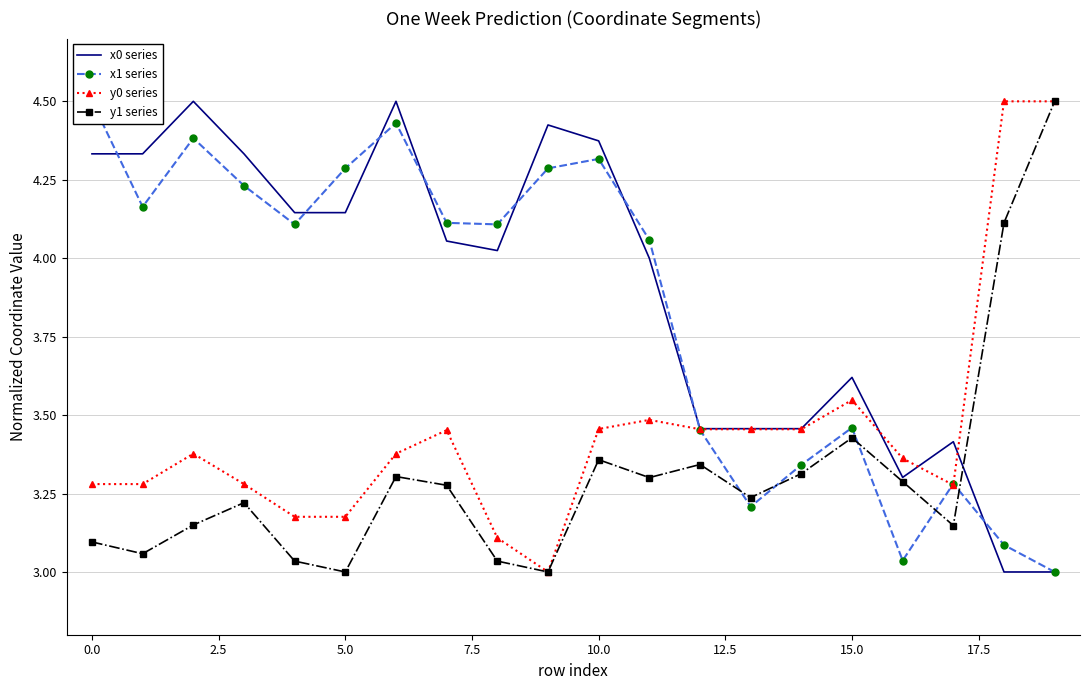

What is the highest value of the x0 series series?

4.5